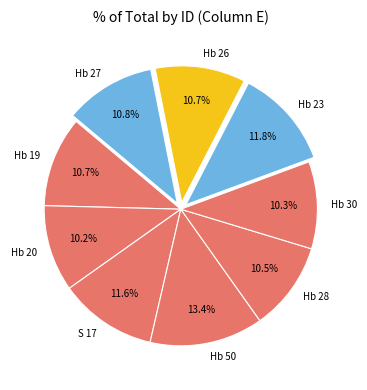

To the nearest percent, what is the difference between the largest and smallest slice percentages?

3%